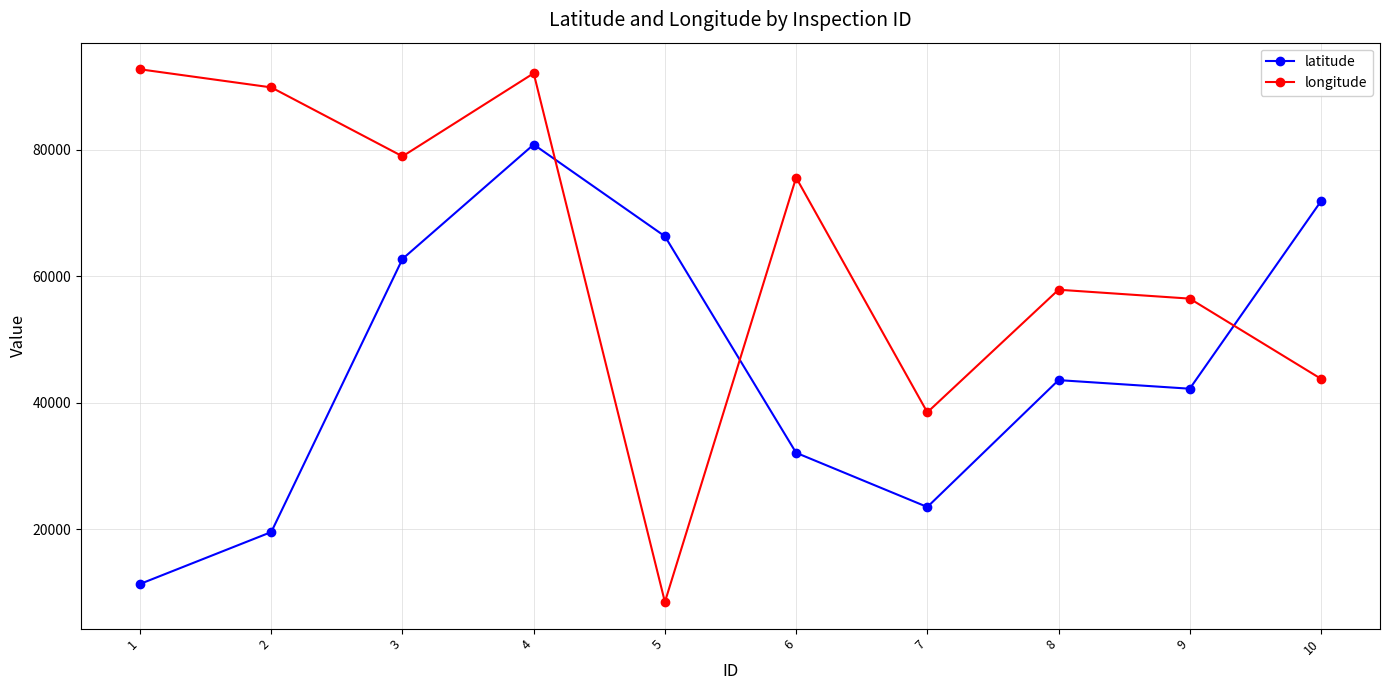

Is this an area chart (filled region under the line)?

No